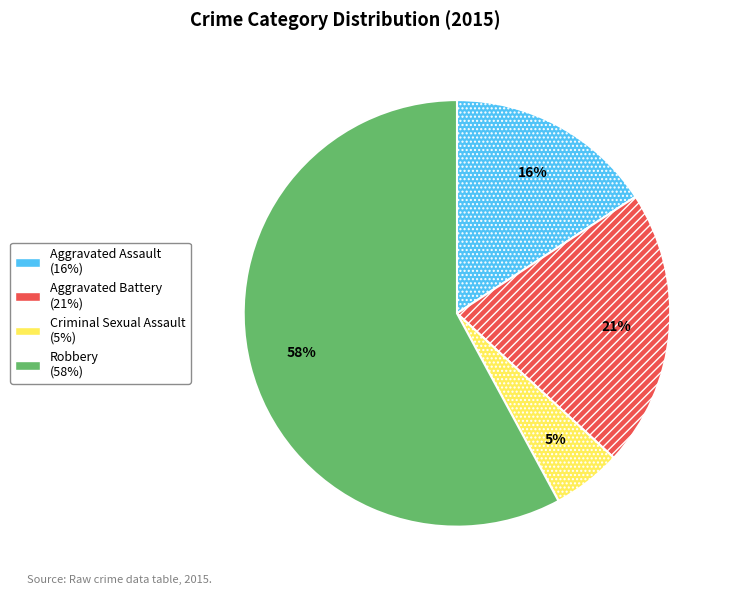

True or false: Aggravated Battery accounts for 21% of the total.

True